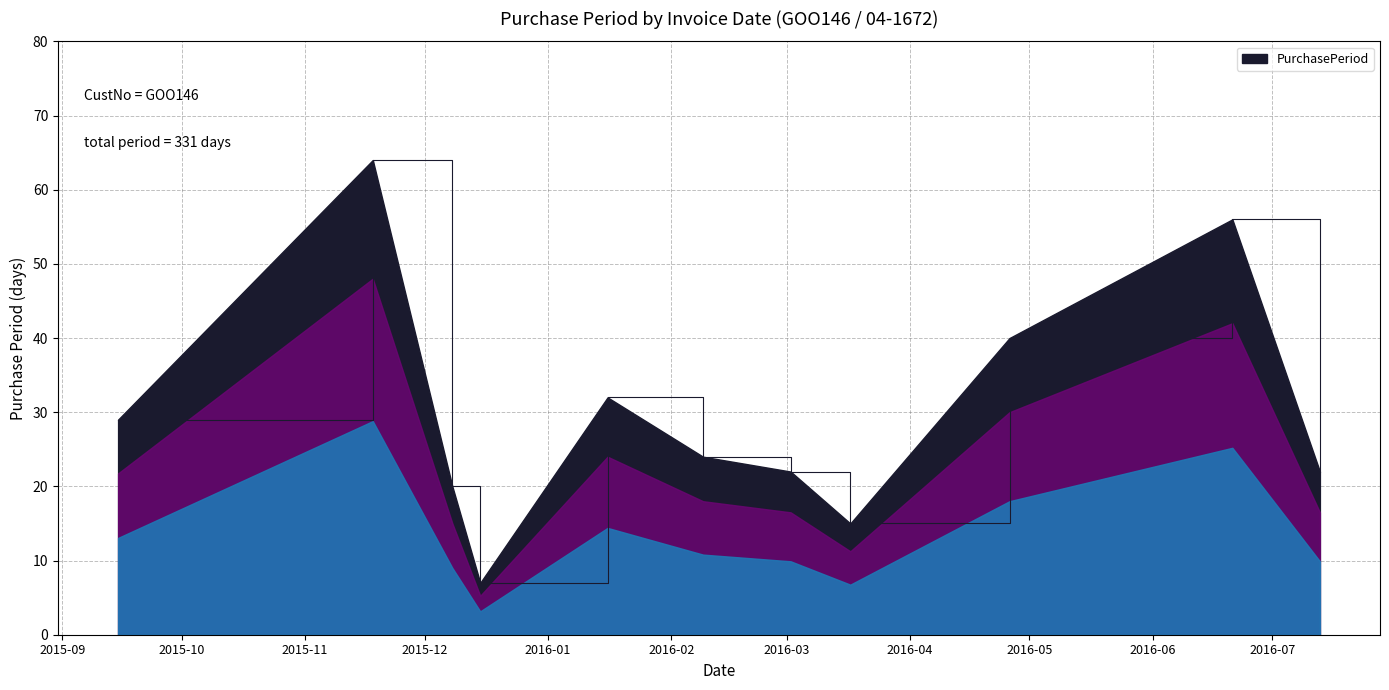

What is the smallest value displayed?

7